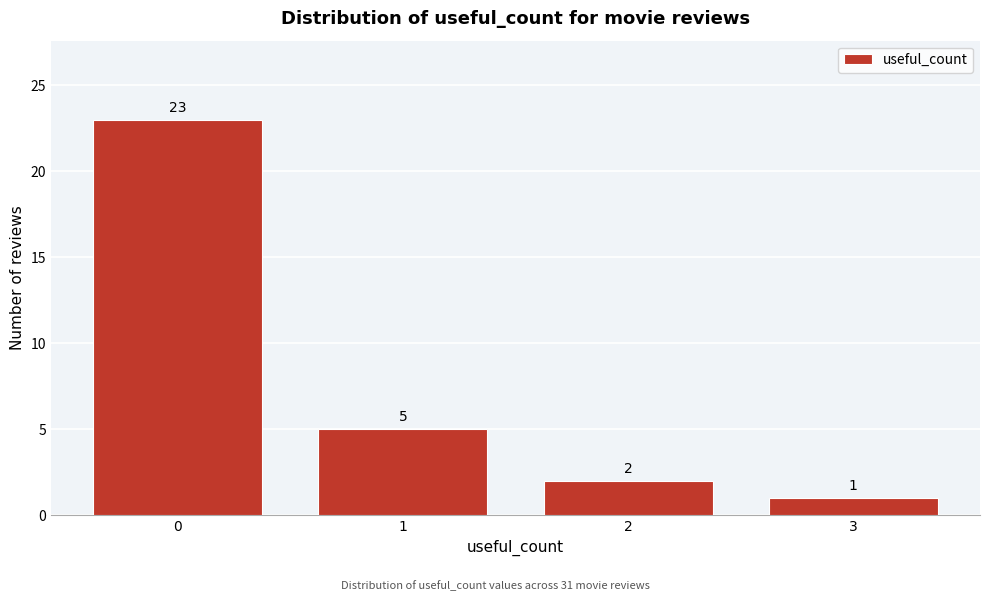

Reading right to left, what are all the values shown in this chart?

3=1	2=2	1=5	0=23